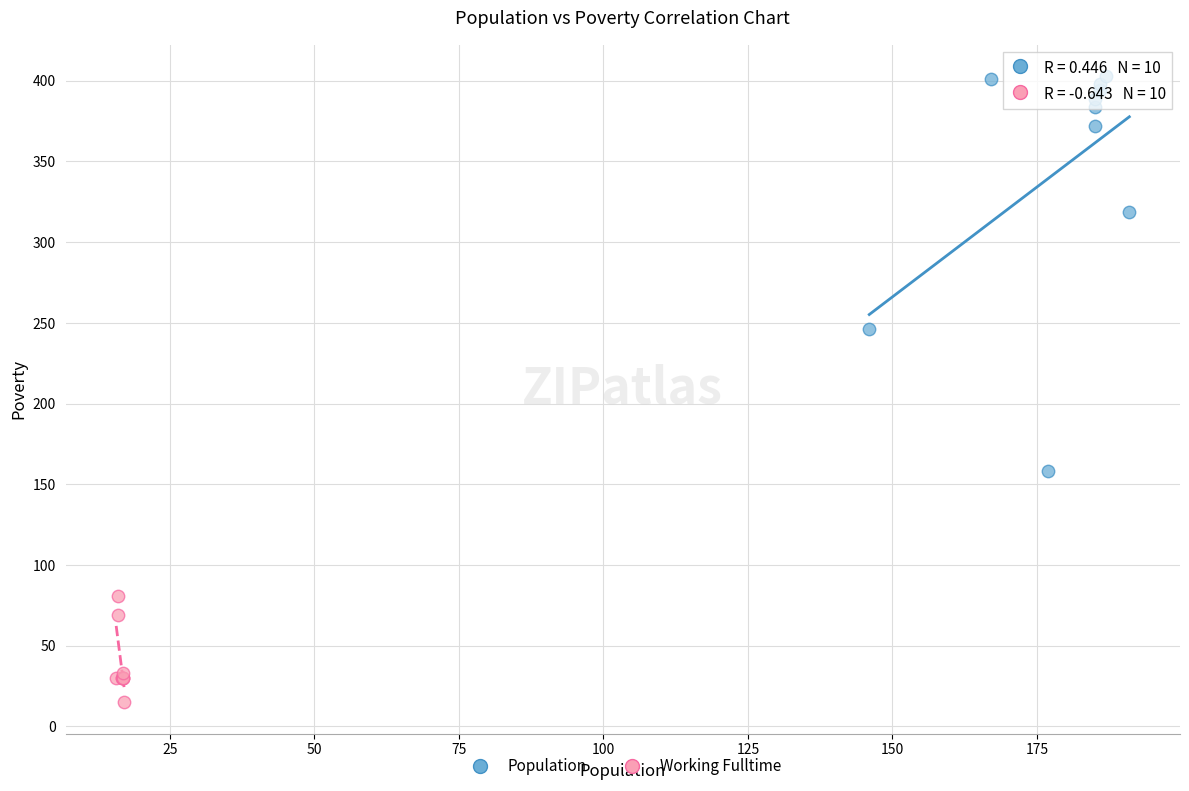

Which series reaches the maximum Y coordinate?

Population